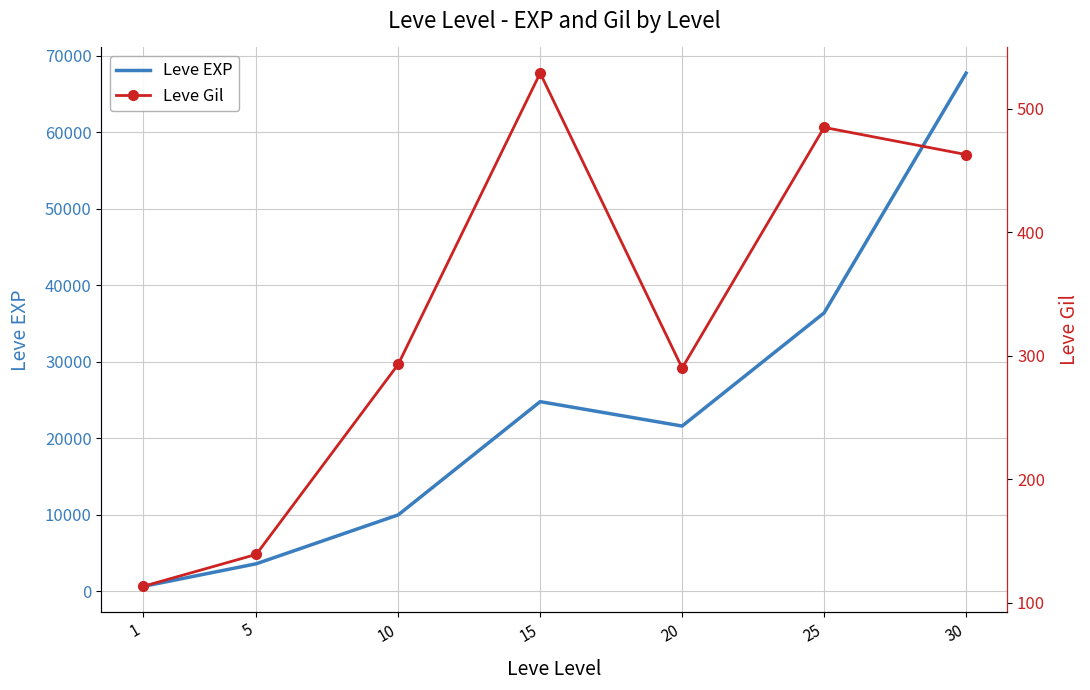

Reading left to right, list all the values displayed in this chart.

Leve EXP: 630	3600	9990	24790	21600	36390	67730
Leve Gil: 113	139	293	529	290	485	463